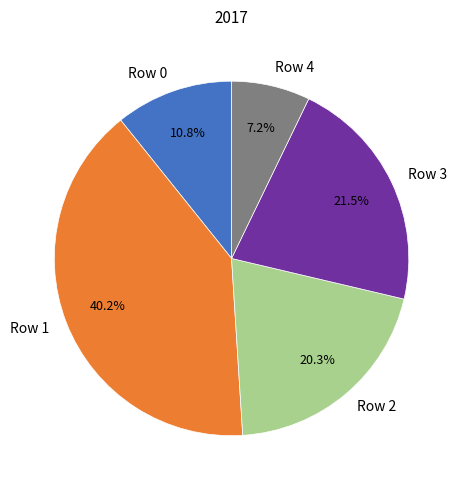

Does Row 2 represent more than half of the total?

No